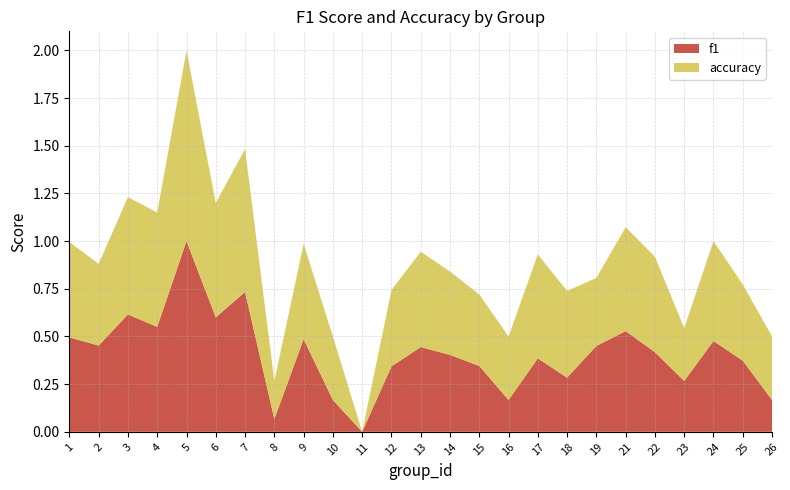

Reading left to right, extract all data points from this chart.

f1: 0.5	0.5	0.6	0.6	1.0	0.6	0.7	0.1	0.5	0.2	0.0	0.3	0.4	0.4	0.3	0.2	0.4	0.3	0.4	0.5	0.4	0.3	0.5	0.4	0.2
accuracy: 0.5	0.4	0.6	0.6	1.0	0.6	0.8	0.2	0.5	0.3	0.0	0.4	0.5	0.4	0.4	0.3	0.5	0.5	0.4	0.5	0.5	0.3	0.5	0.4	0.3